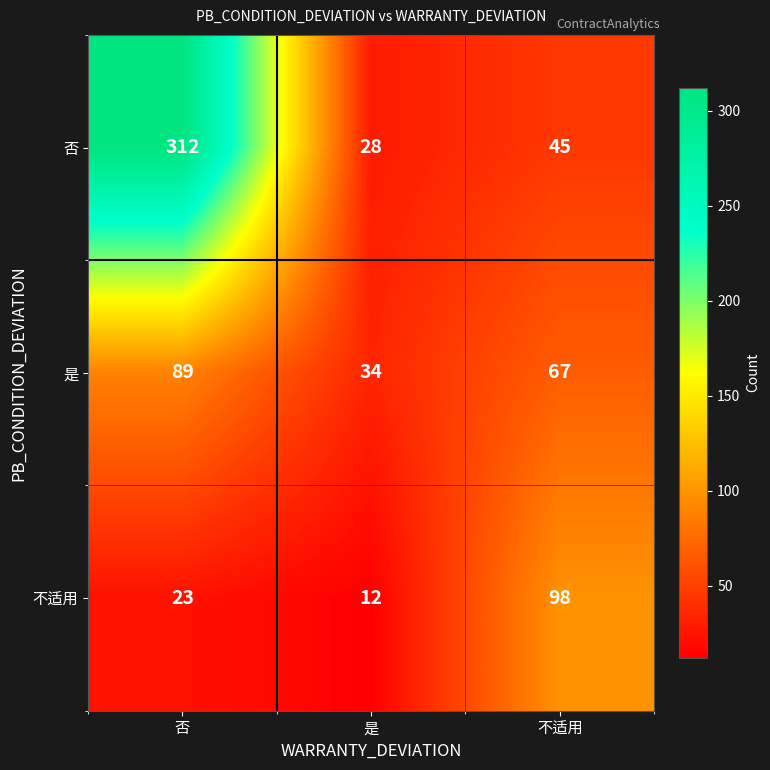

The value of 不适用 at 是 is 12. True or false?

True